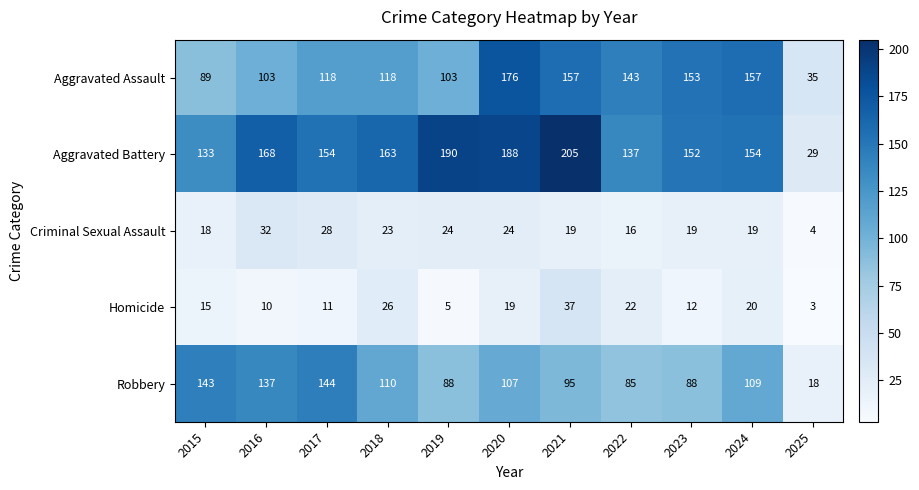

Where is Aggravated Battery nearest to the value 117?

2015